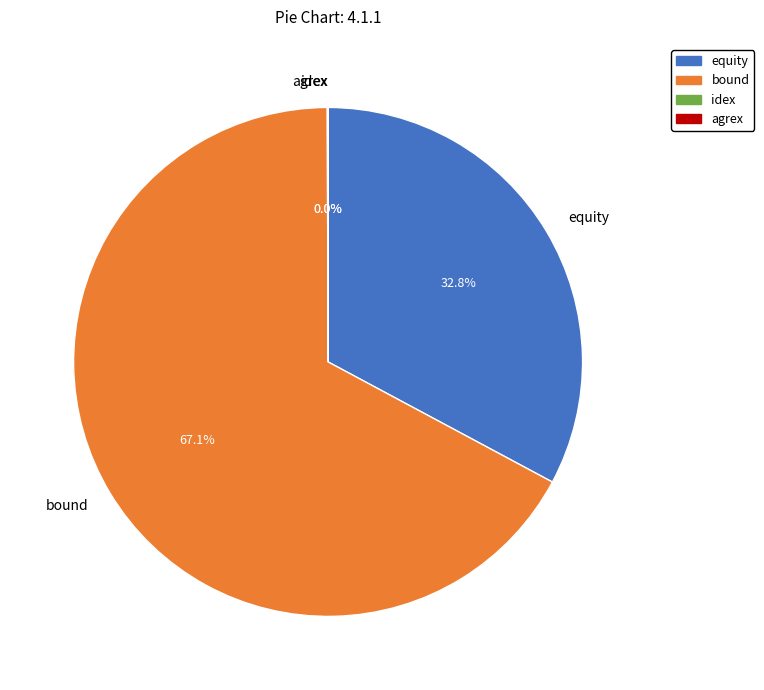

Which category has the biggest portion of the pie?

bound